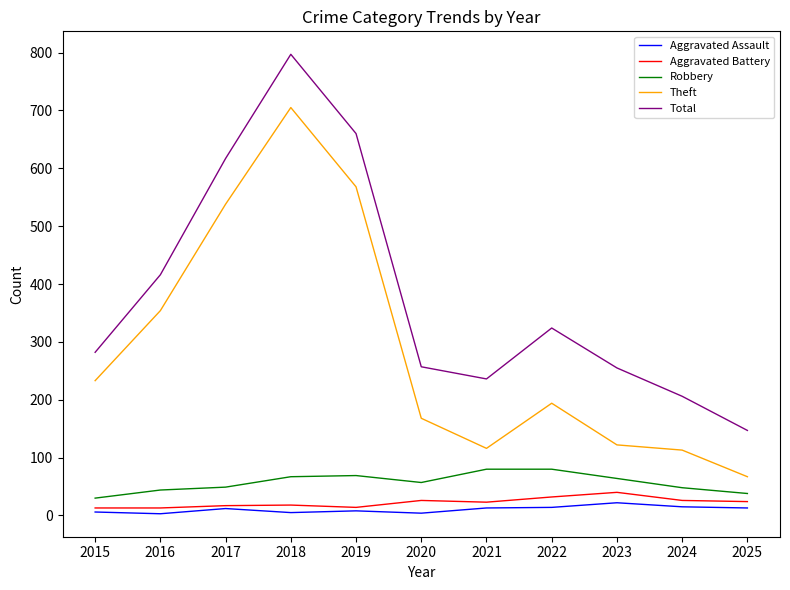

What is the highest value of the Robbery series?

80